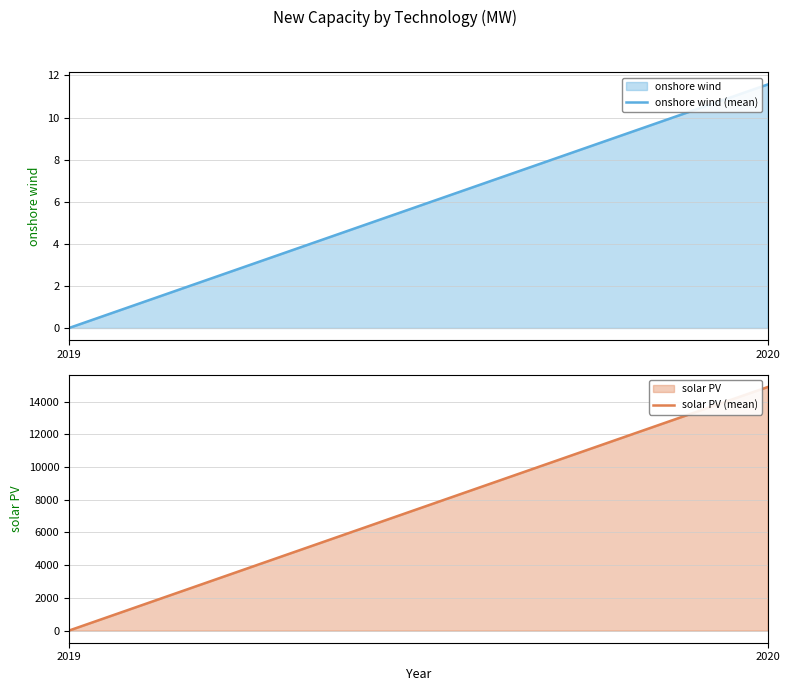

Count the number of data series in this chart.

2